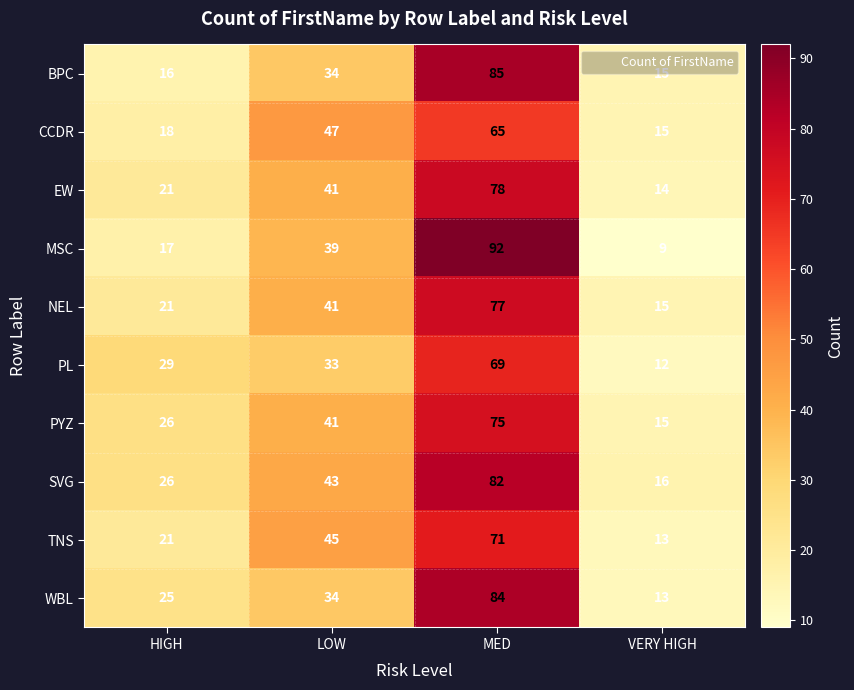

What is the difference between the second highest and second lowest values in the NEL series?

20